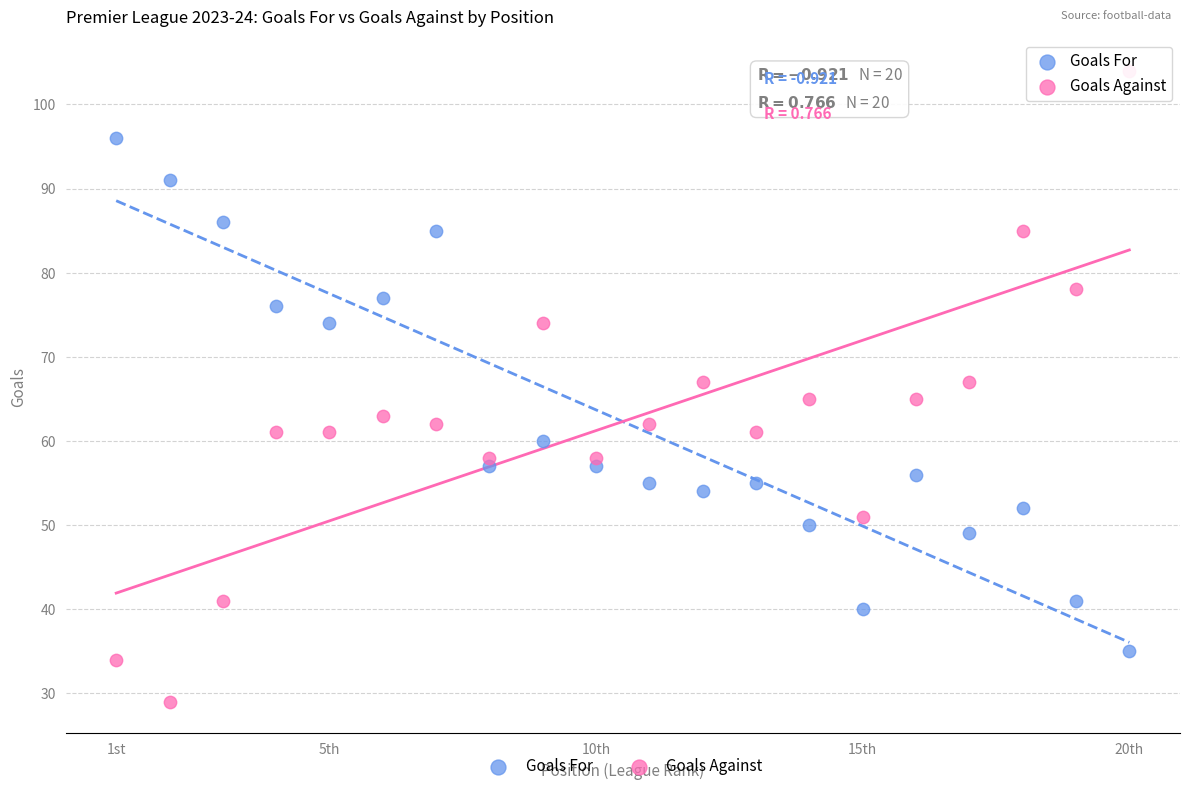

Across all data points, what is the range of Y values (max minus min)?

75